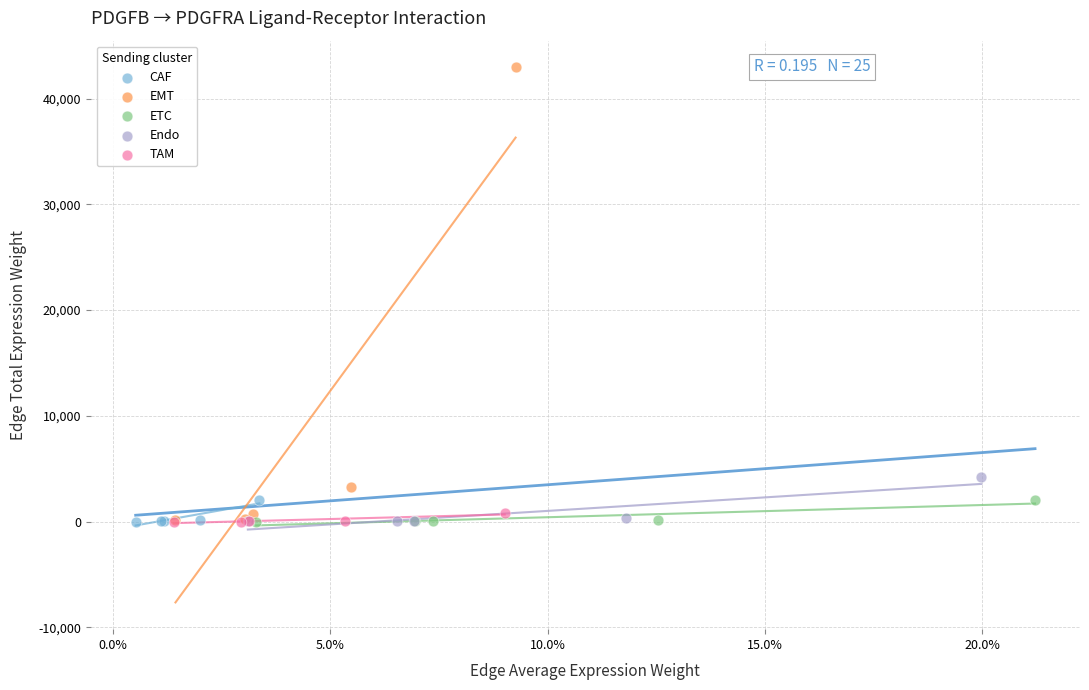

Which series has the widest spread of Y values?

EMT